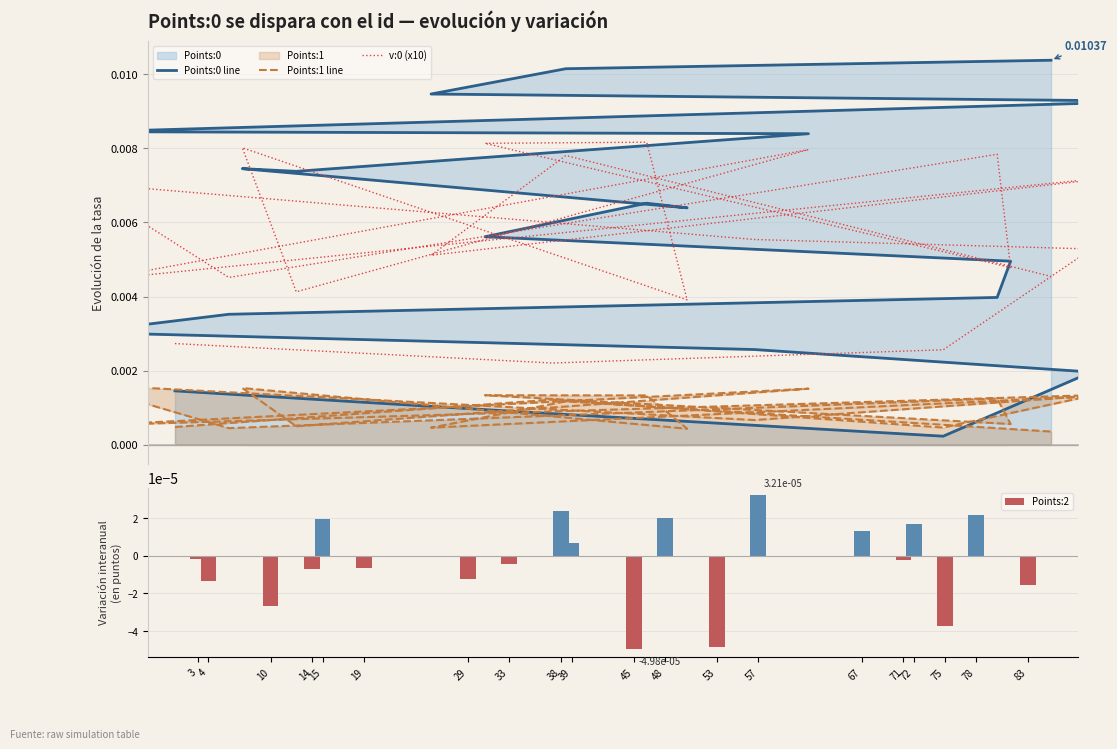

Are the bars horizontal?

No